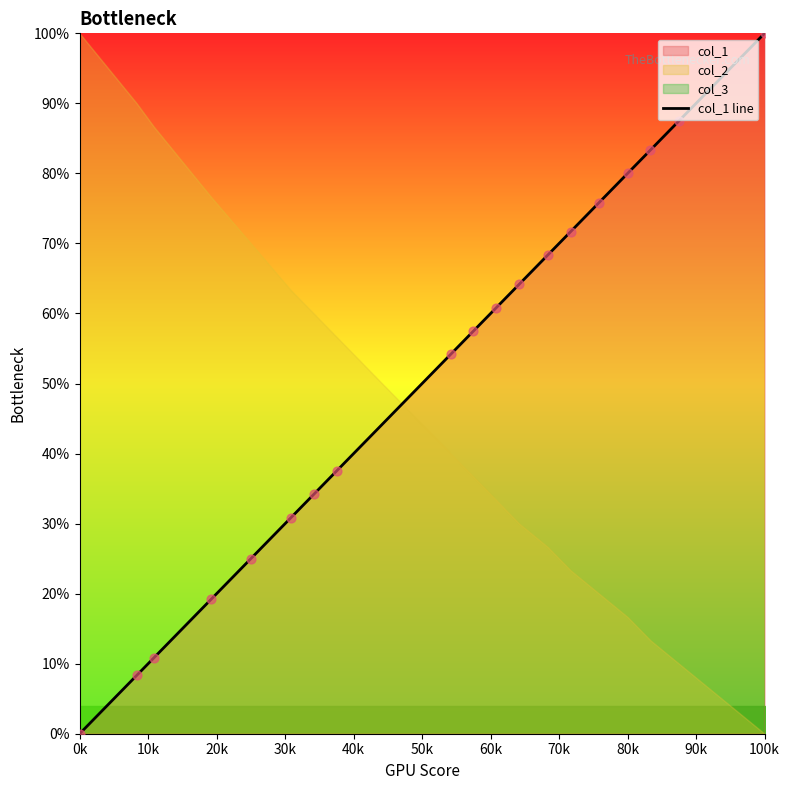

The col_1 line series shows 55.2 at 100k. True or false?

False